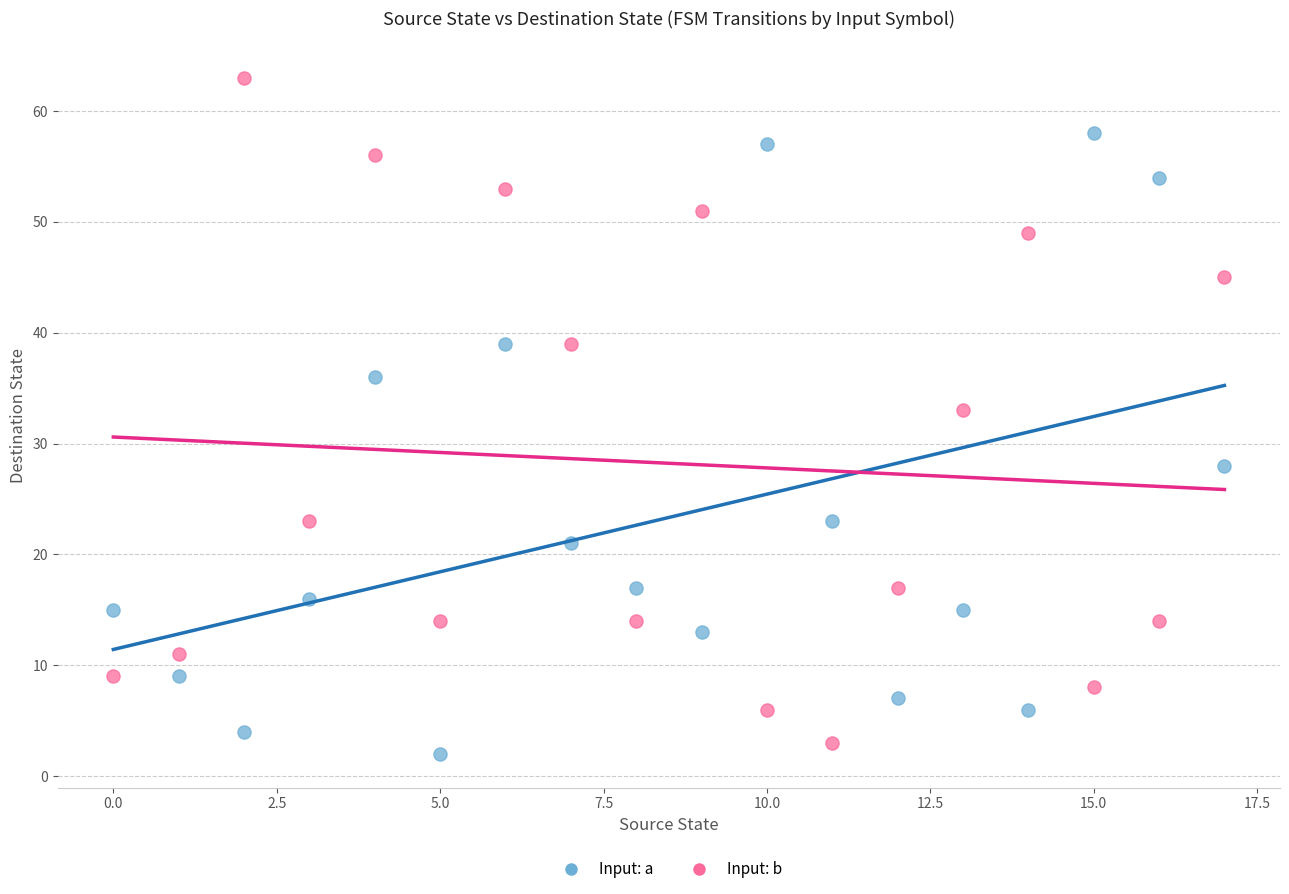

Which series contains the lowest Y value?

Input: a